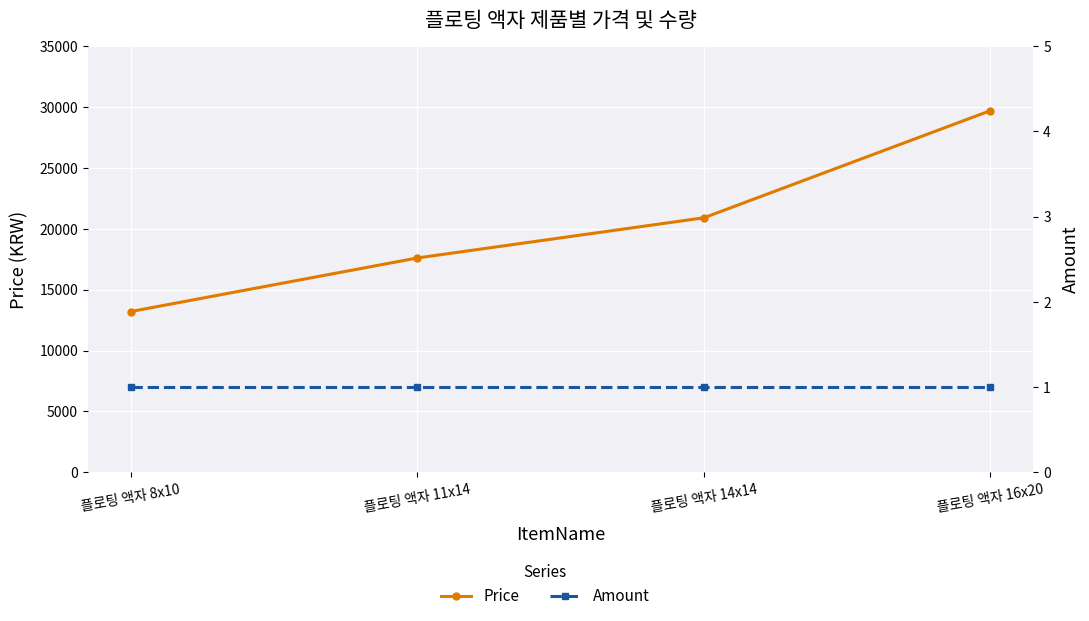

What position from the right is 플로팅 액자 16x20?

1